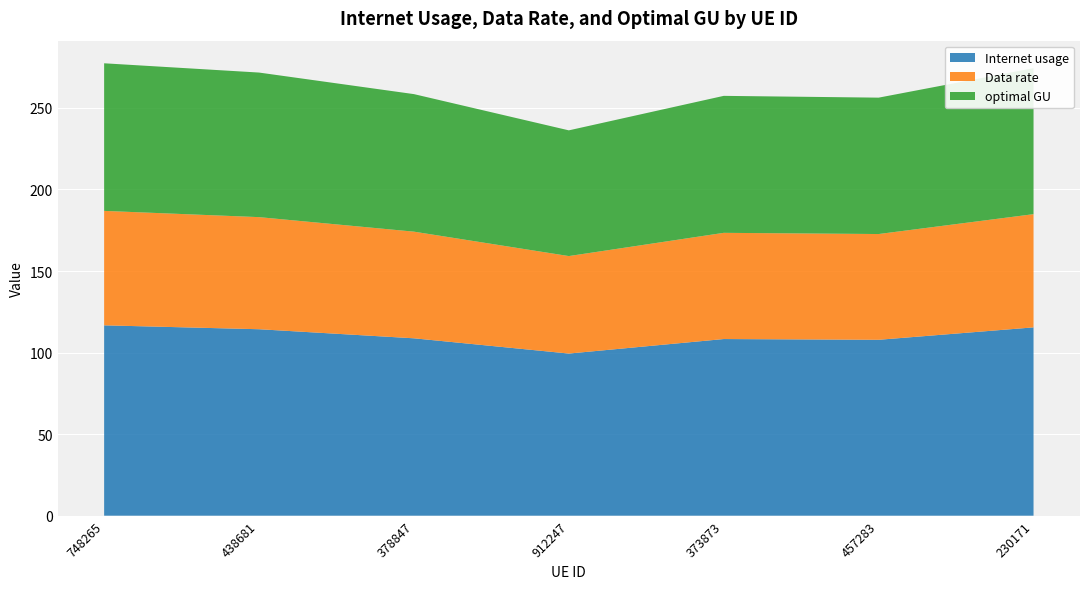

Reading left to right, what are all the values shown in this chart?

Internet usage: 116.7	114.3	108.8	99.4	108.3	107.8	115.5
Data rate: 70.2	68.7	65.4	59.8	65.1	64.8	69.4
optimal GU: 90.5	88.6	84.3	77.1	84.0	83.6	89.5